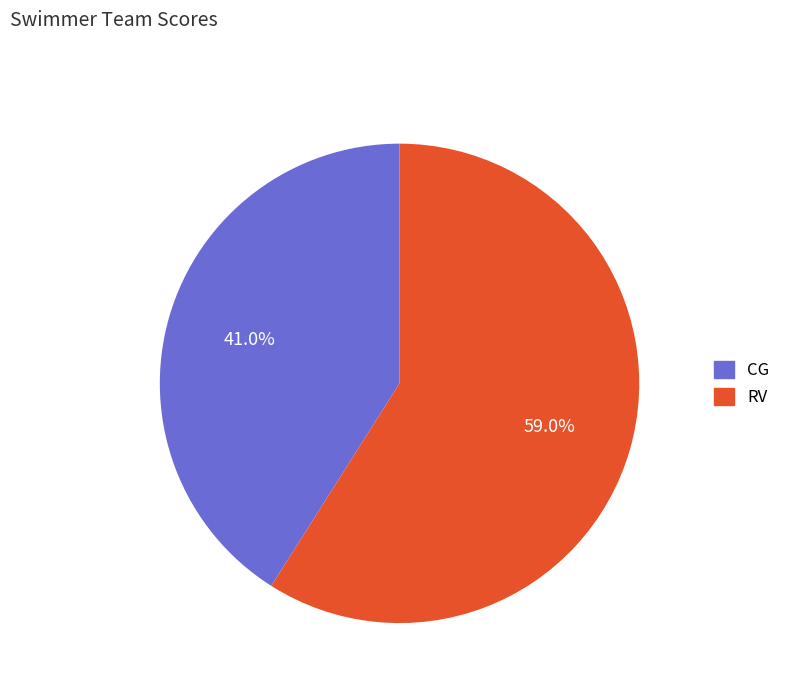

Which category has the biggest portion of the pie?

RV